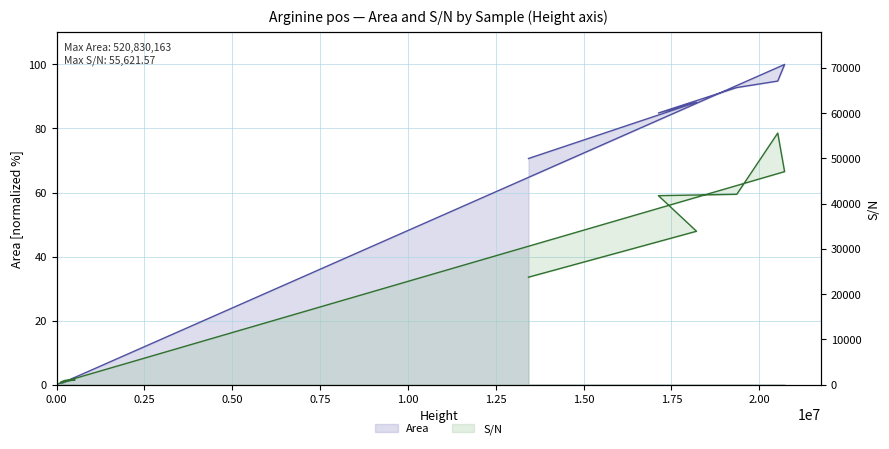

What is the label of the 4th point from the right?

2.00